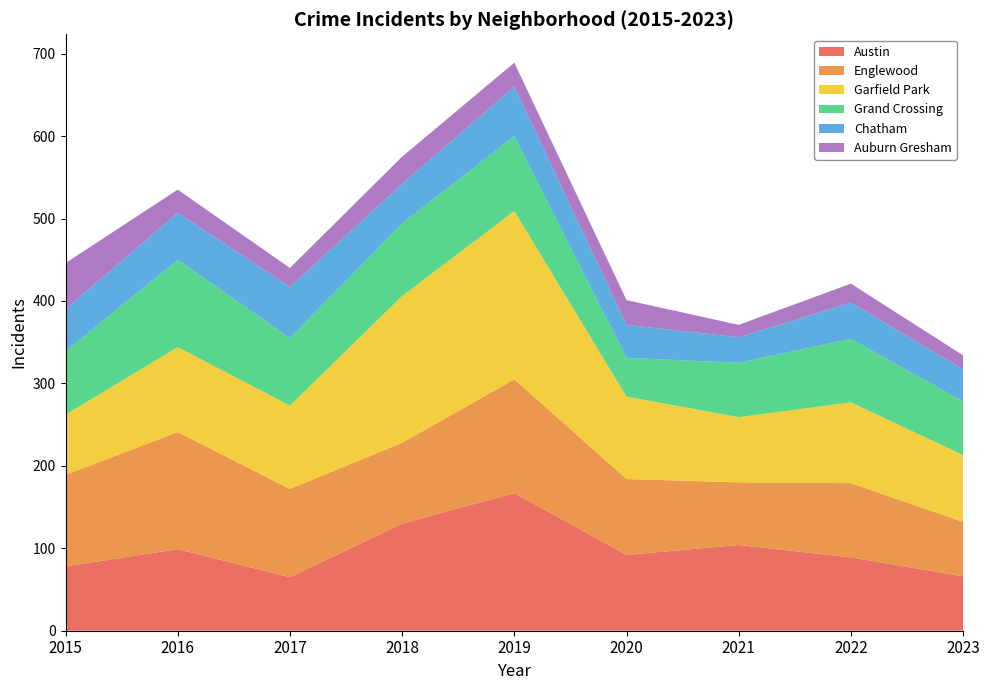

Reading left to right, list all the values displayed in this chart.

Austin: 78	99	65	130	167	92	104	89	66
Englewood: 111	142	107	98	138	92	76	90	66
Garfield Park: 73	103	101	178	204	100	79	98	81
Grand Crossing: 77	106	82	88	91	47	66	77	65
Chatham: 51	57	62	48	60	40	31	44	39
Auburn Gresham: 56	28	23	33	29	30	15	23	17